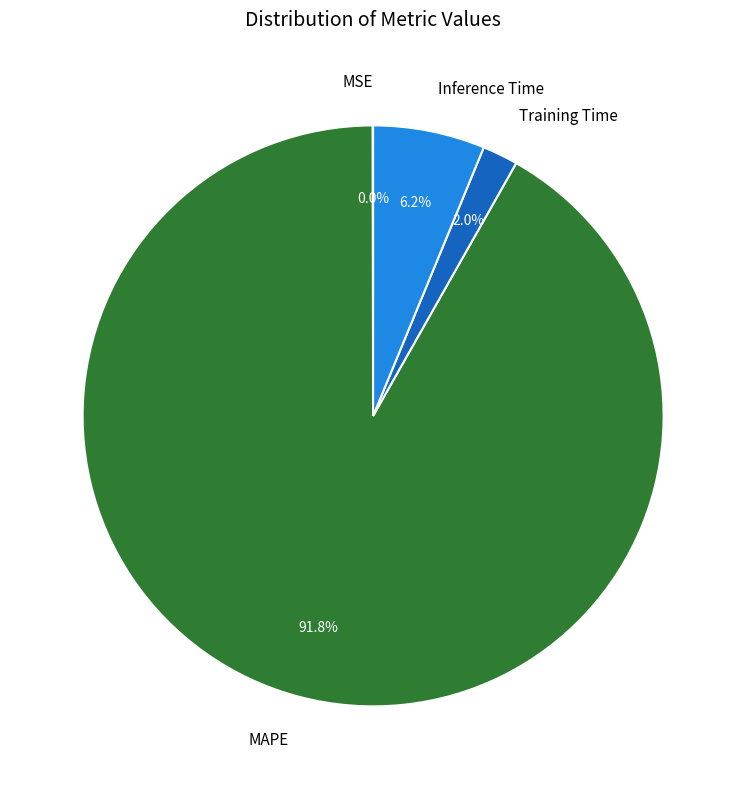

What portion of the pie excludes MAPE?

8.2%